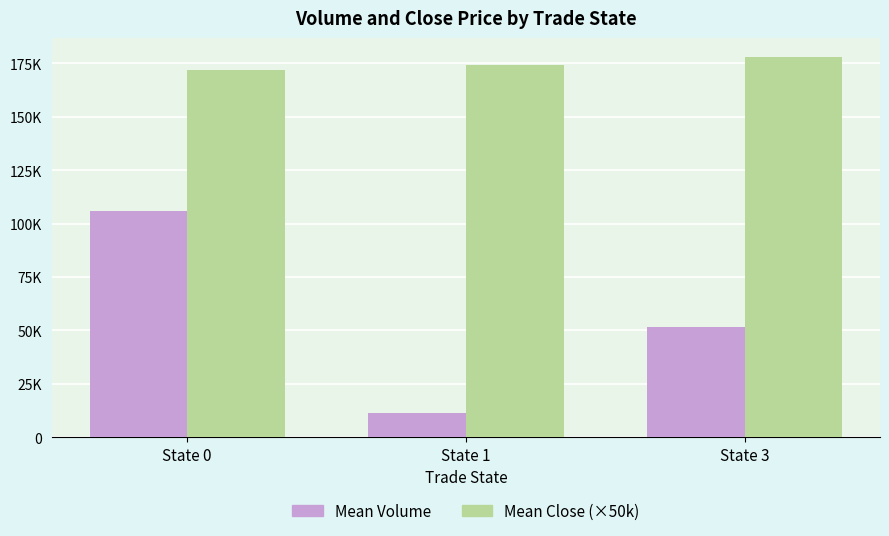

Which has a higher value, State 1 or State 0?

State 0